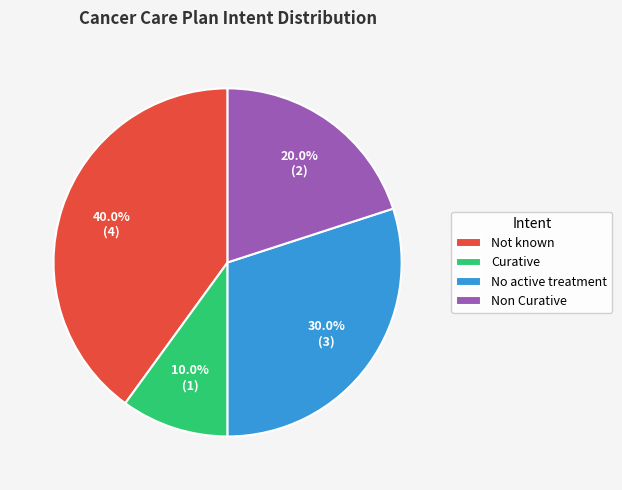

How many slices are in this pie chart?

4